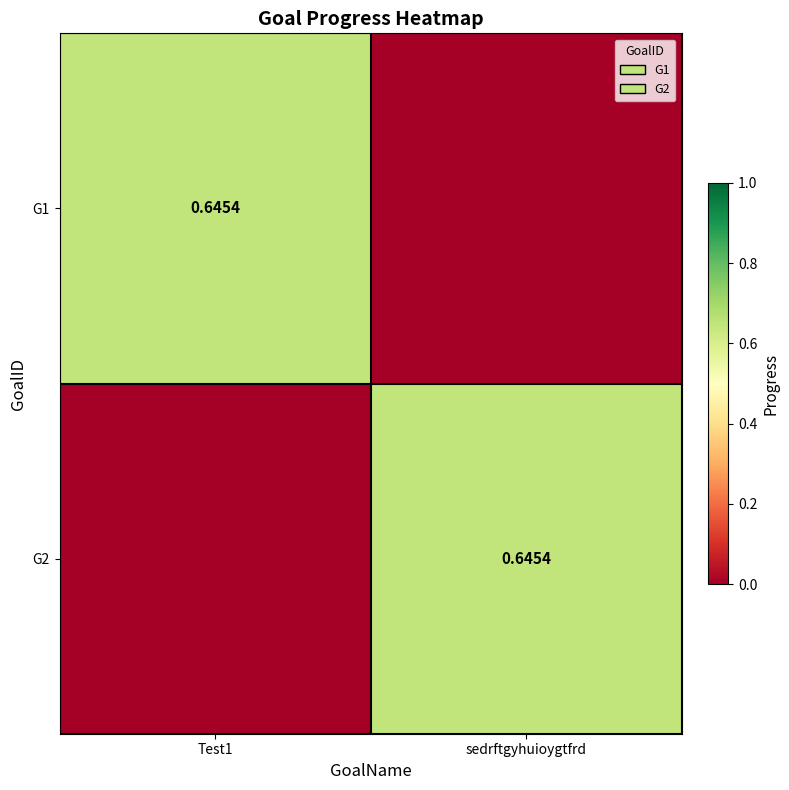

What is the difference between the highest and lowest values at Test1?

0.6